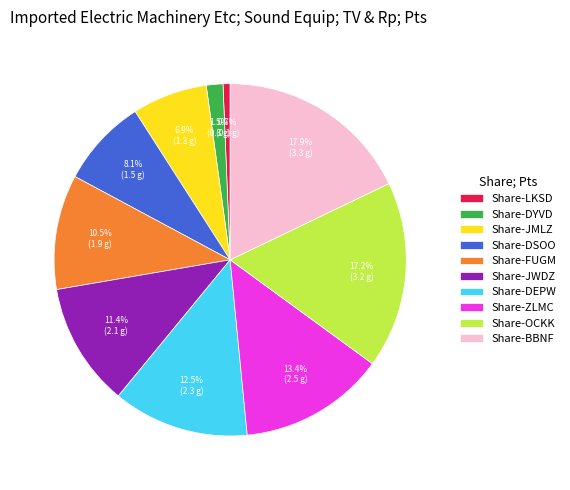

Which category has the smallest portion of the pie?

Share-LKSD